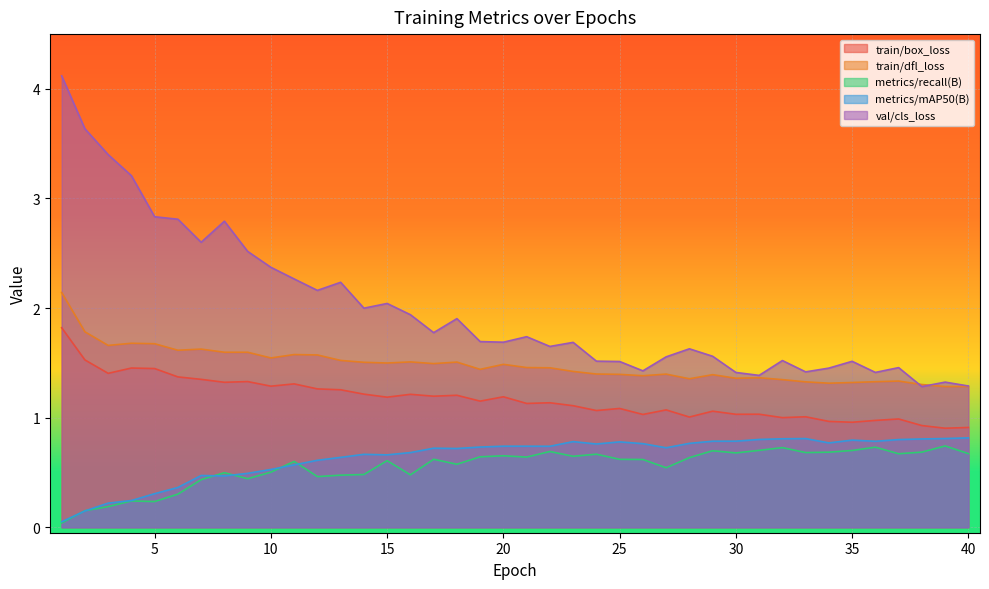

In val/cls_loss, how many points are lower than both neighbors (excluding endpoints)?

11